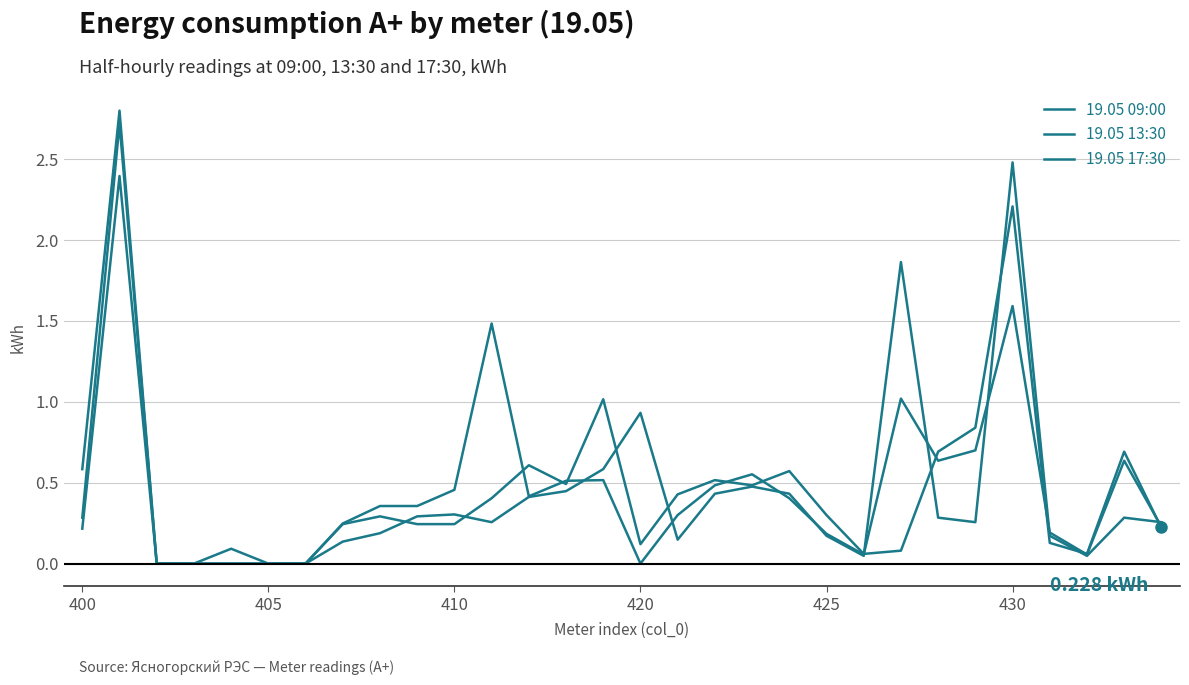

What is the difference between the maximum and minimum values in the 19.05 13:30 series?

2.7